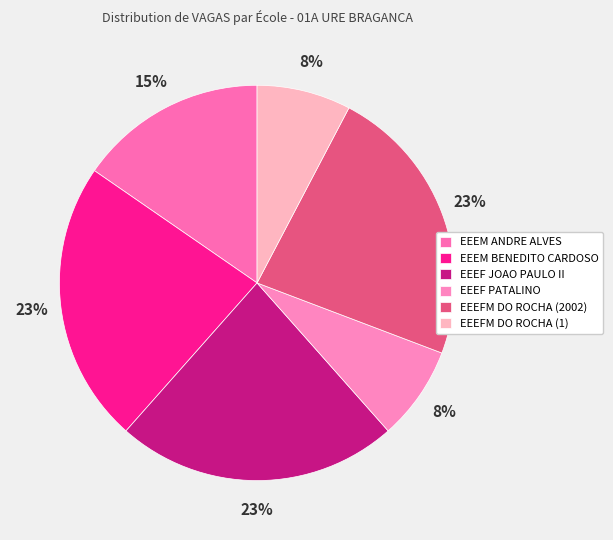

How many segments does this pie chart have?

6